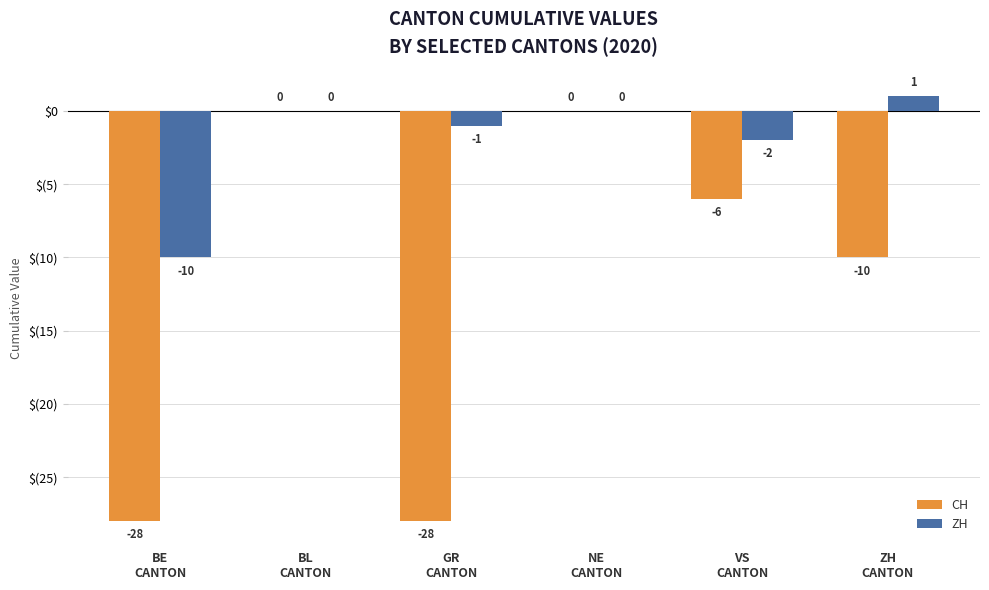

What is the minimum value shown in the chart?

-28